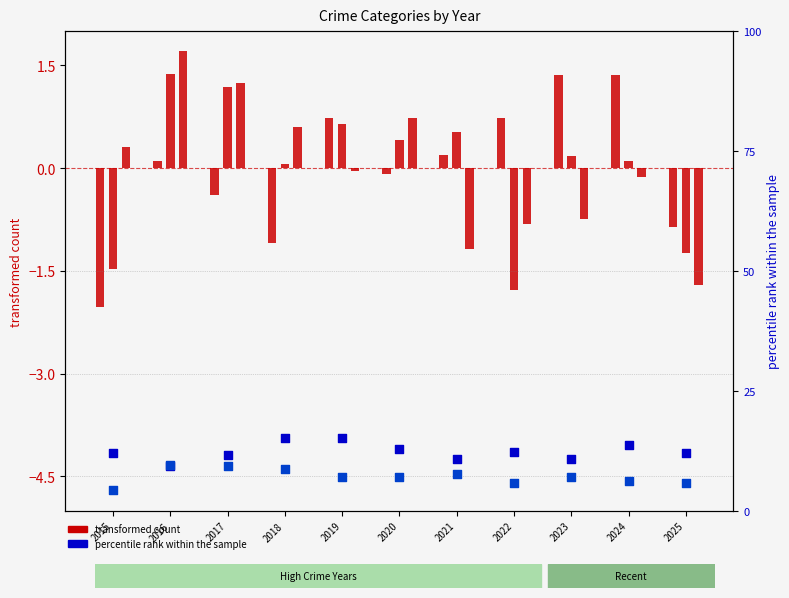

Which series has the largest total across all categories?

Criminal Sexual Assault